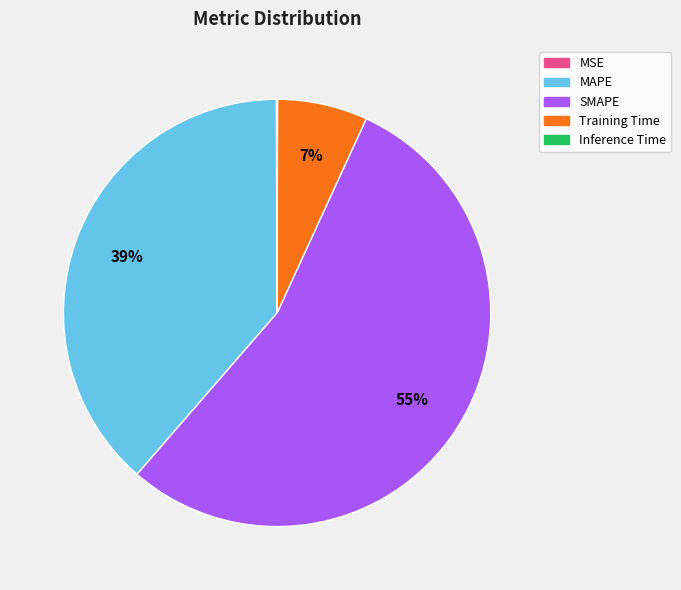

What is the largest slice in the pie chart?

SMAPE